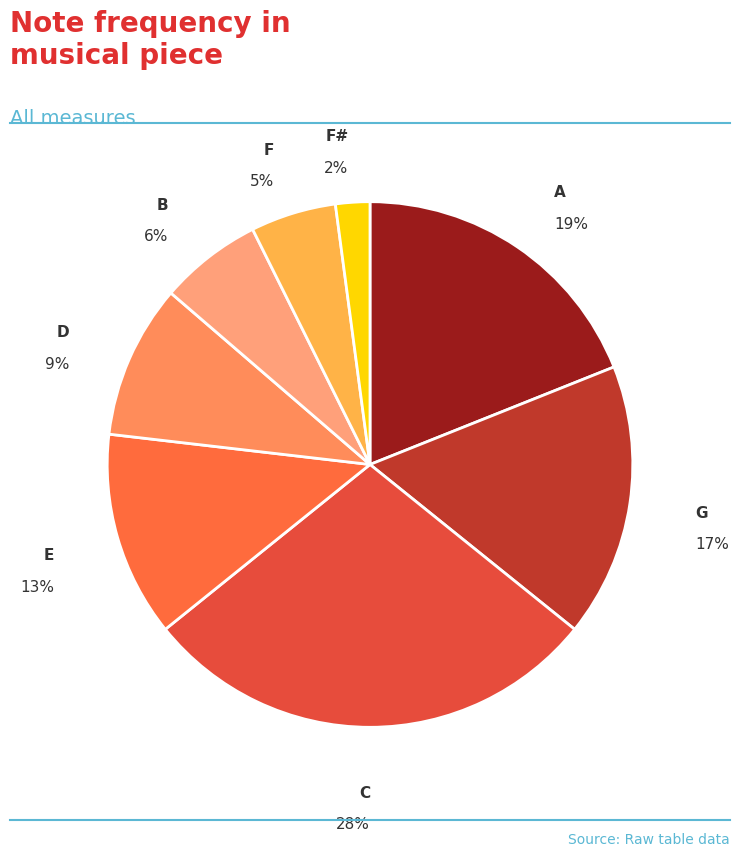

To the nearest percent, what percentage of the pie is E?

13%